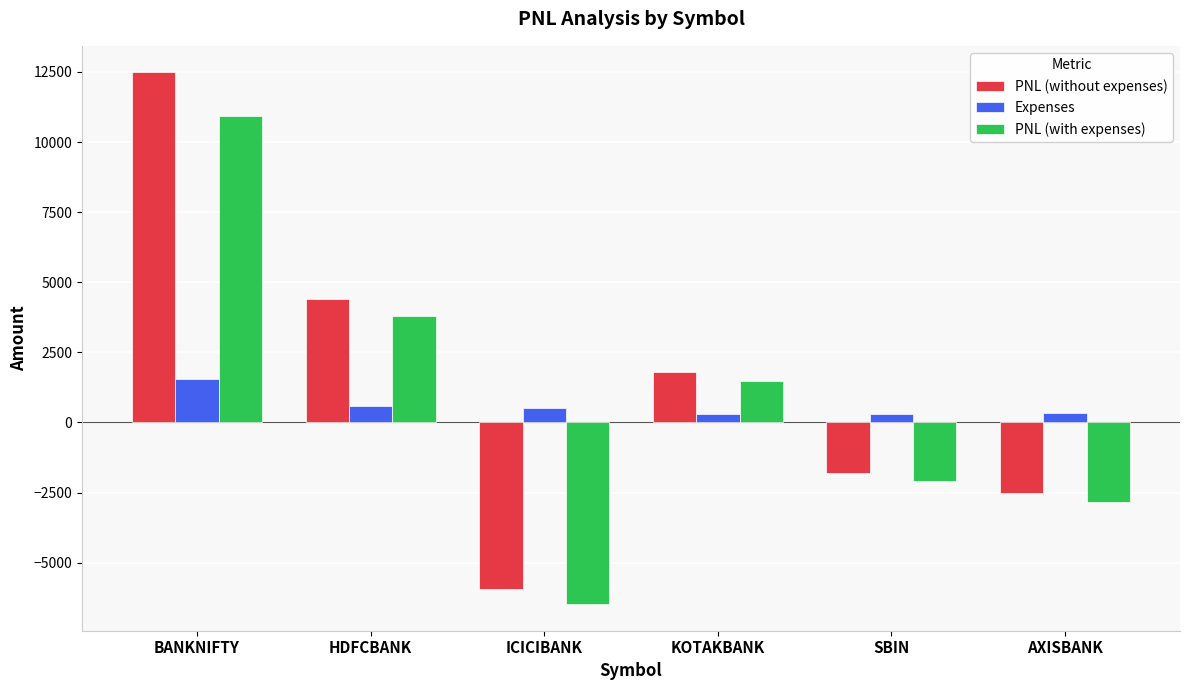

What is the difference between the PNL (with expenses) values at KOTAKBANK and ICICIBANK?

7972.7